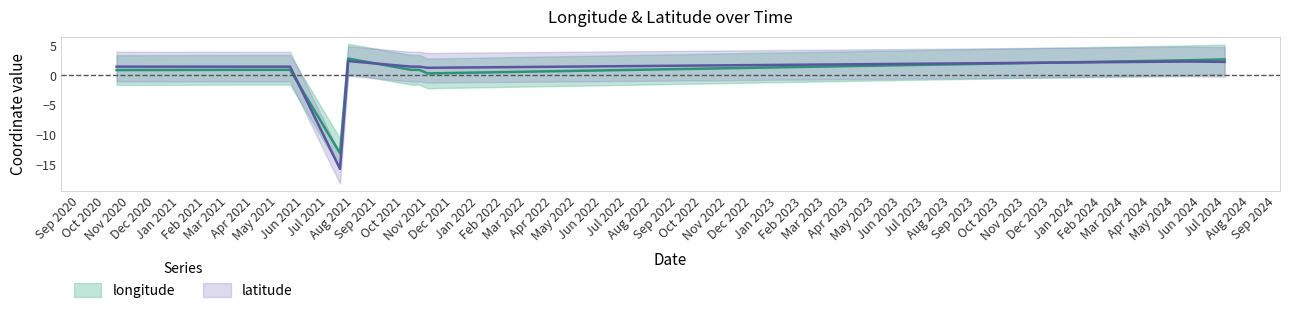

How many lines are shown in the chart?

2